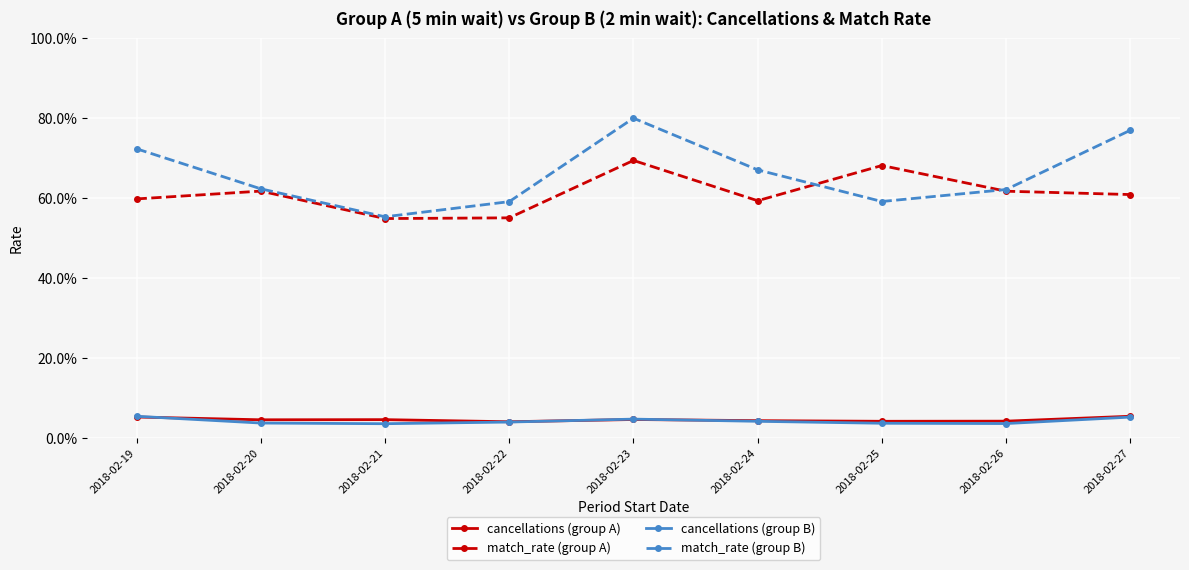

True or false: cancellations (group A) has more than 0 points higher than both neighbors.

True